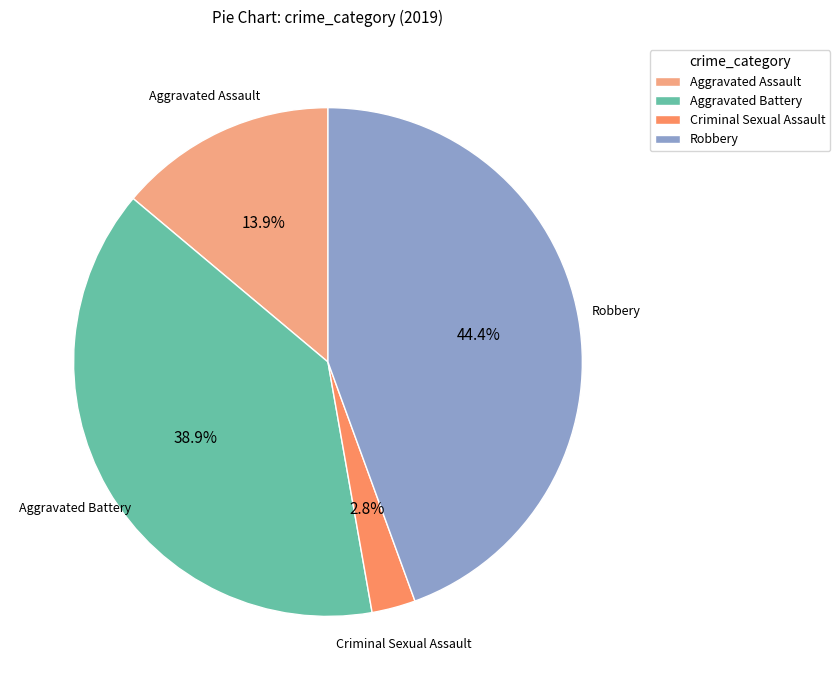

Count the number of slices in the pie.

4